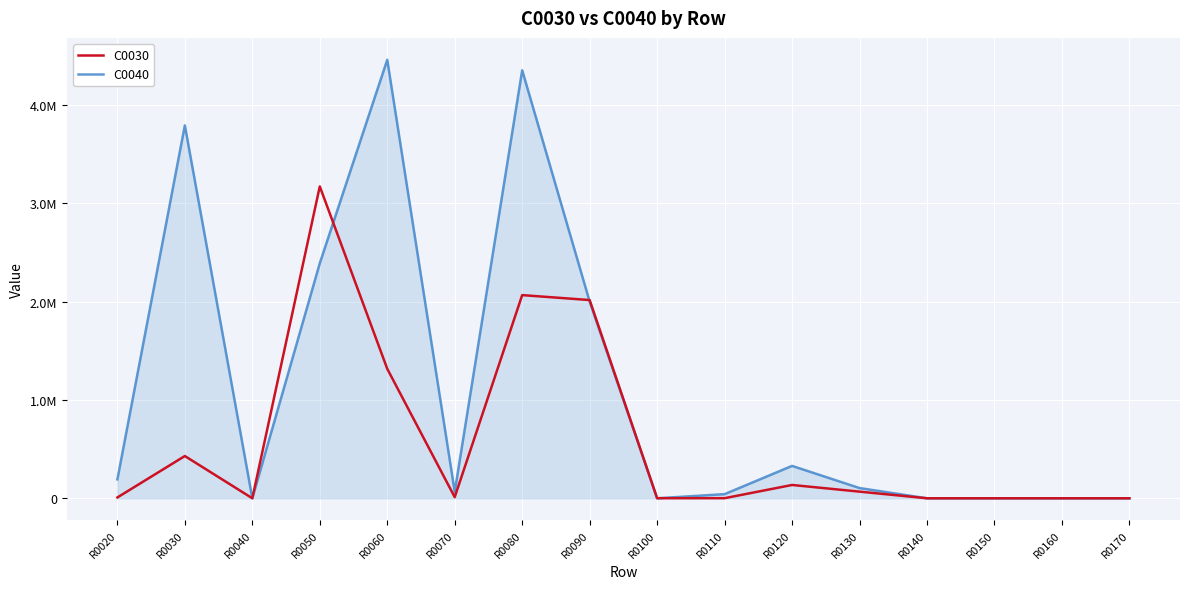

True or false: C0030 and C0040 intersect in this chart.

True